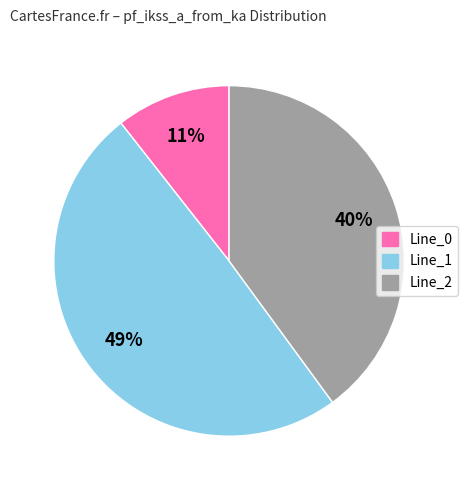

Is the sum of Line_2 and Line_0 greater than half?

Yes